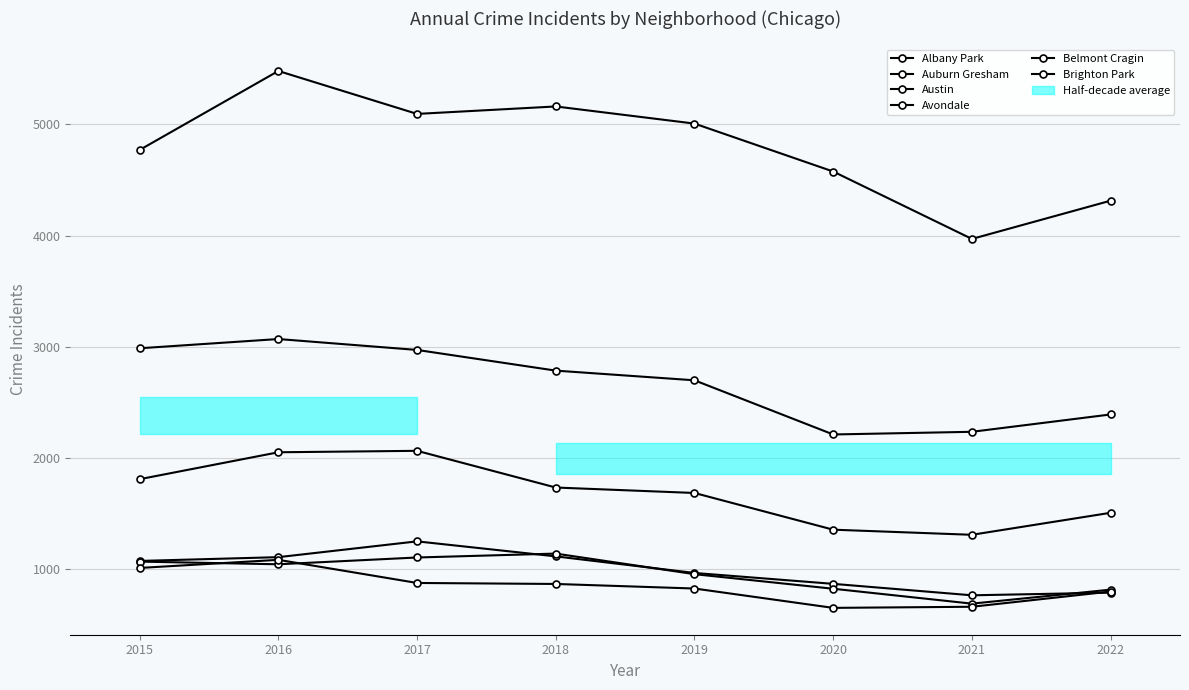

At which category does Austin reach its first local valley?

2017